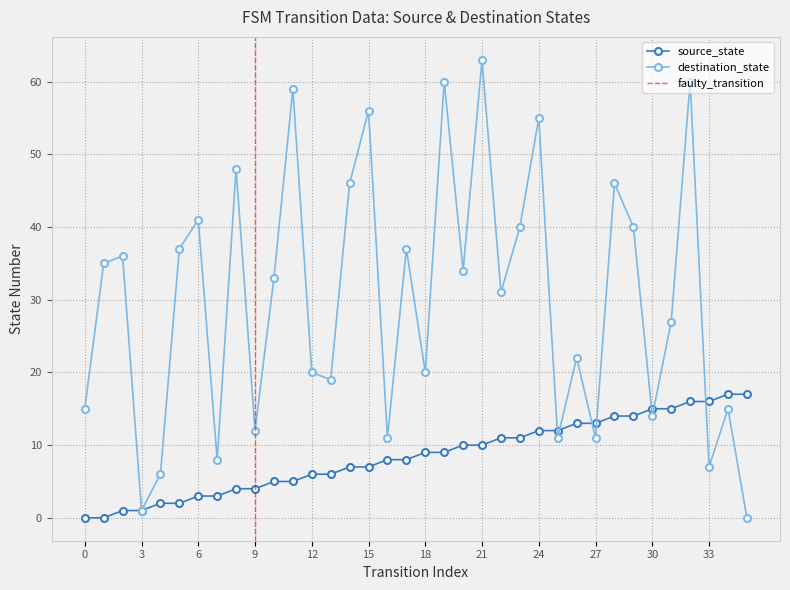

What are all the series names shown in the legend?

source_state, destination_state